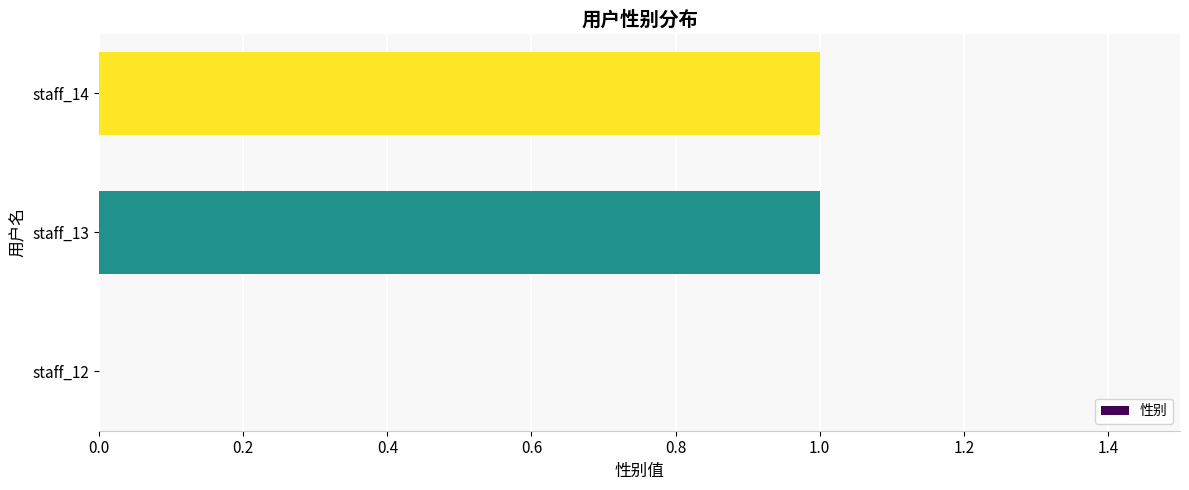

What is the ratio of the value at staff_14 to the value at staff_13?

1.0